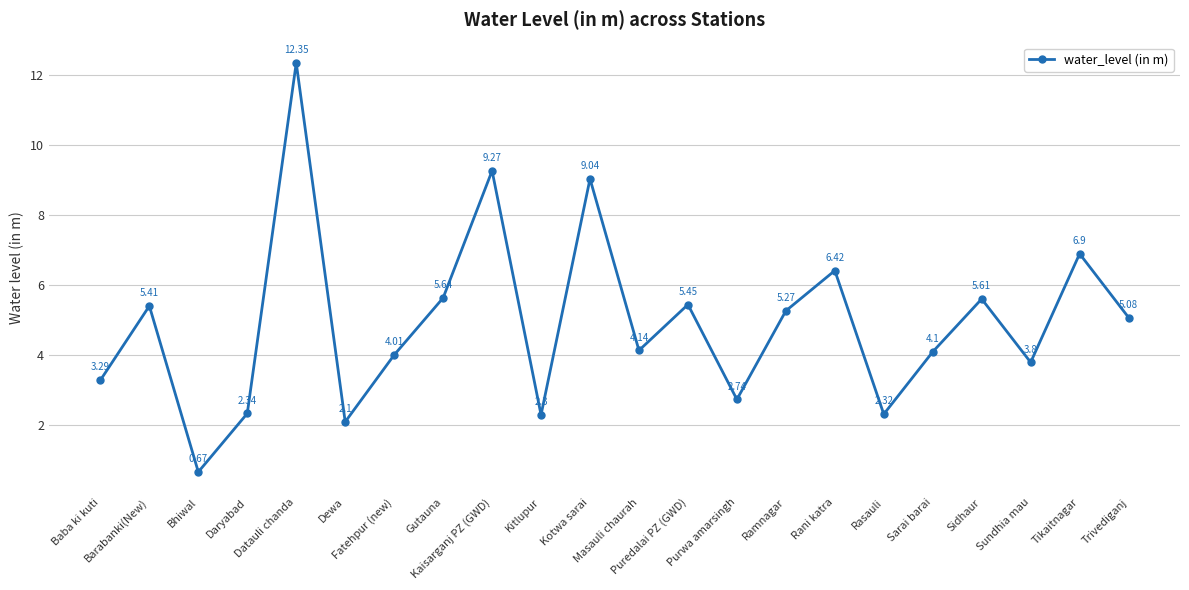

Rank the categories by value from highest to lowest.

Datauli chanda, Kaisarganj PZ (GWD), Kotwa sarai, Tikaitnagar, Rani katra, Gutauna, Sidhaur, Puredalai PZ (GWD), Barabanki(New), Ramnagar, Trivediganj, Masauli chaurah, Sarai barai, Fatehpur (new), Sundhia mau, Baba ki kuti, Purwa amarsingh, Daryabad, Rasauli, Kitlupur, Dewa, Bhiwal